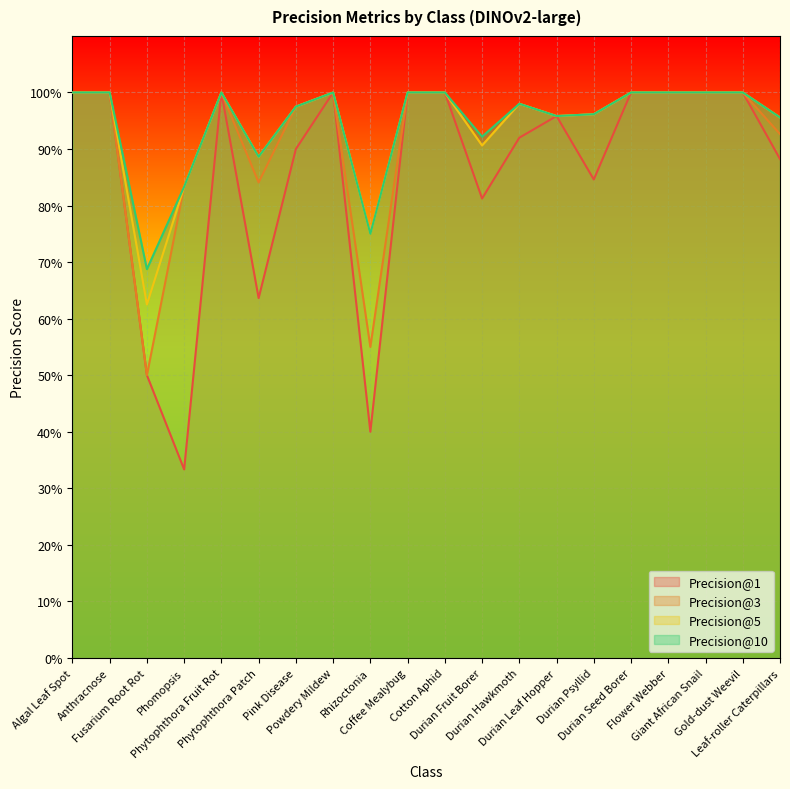

Which label corresponds to the largest value in the chart?

Algal Leaf Spot